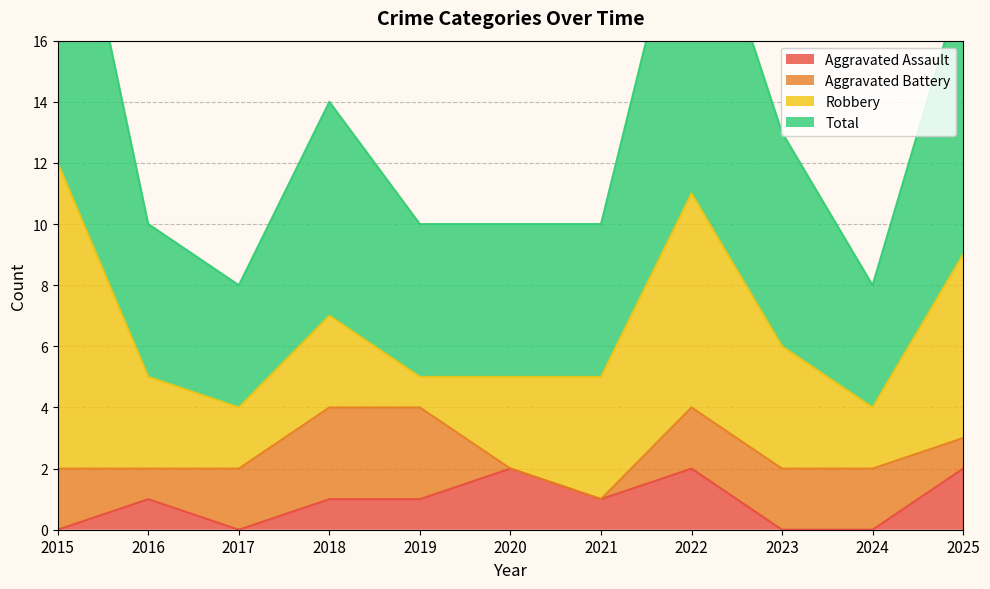

The Aggravated Assault series shows -1 at 2015. True or false?

False